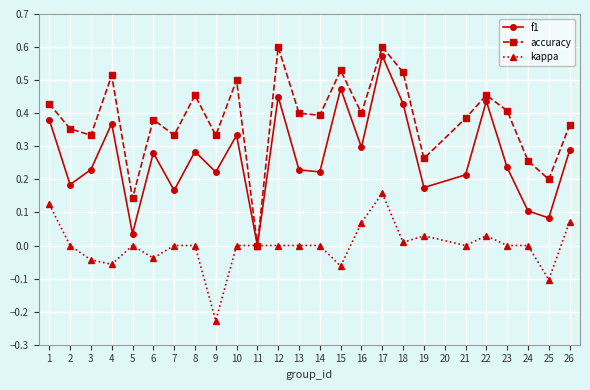

Which category has the lowest value in the accuracy series?

11